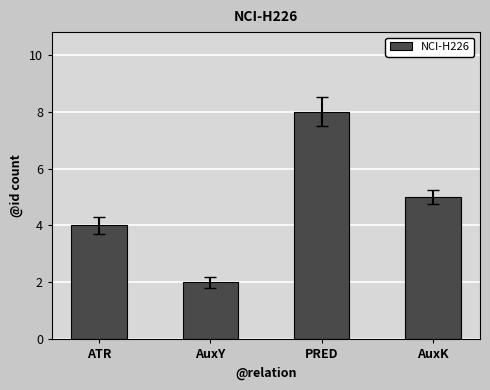

At which label does the data first exceed 5?

PRED